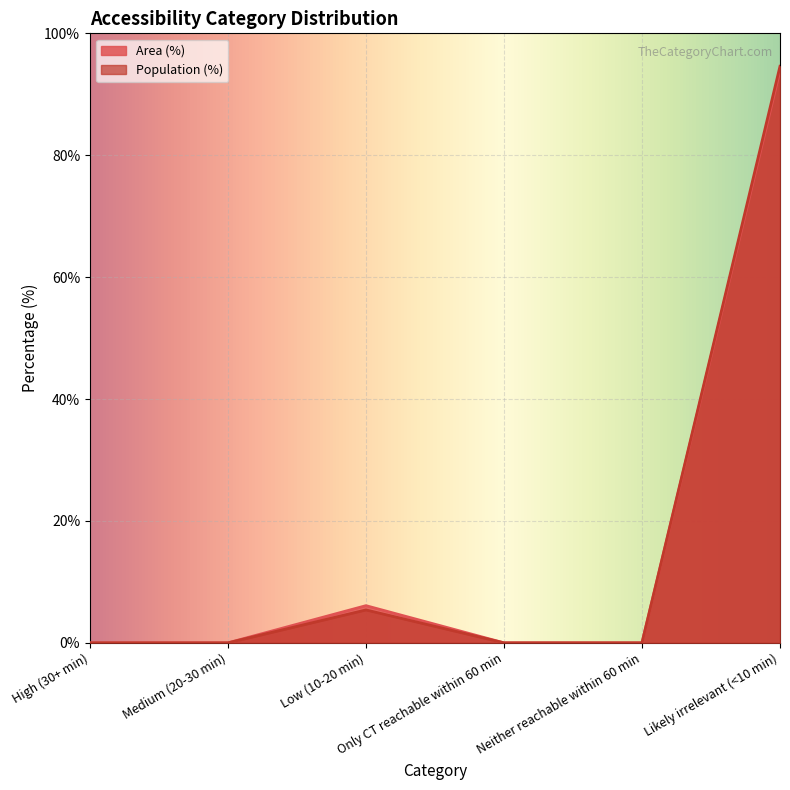

Between Likely irrelevant (<10 min) and Only CT reachable within 60 min, which is larger?

Likely irrelevant (<10 min)